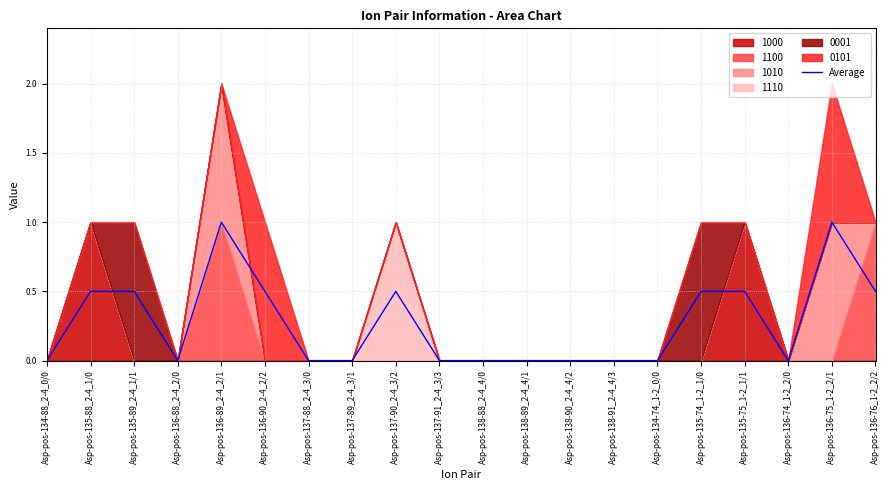

Reading left to right, extract all data points from this chart.

Asp-pos-134-88_2-4_0/0=0.0	Asp-pos-135-88_2-4_1/0=0.5	Asp-pos-135-89_2-4_1/1=0.5	Asp-pos-136-88_2-4_2/0=0.0	Asp-pos-136-89_2-4_2/1=1.0	Asp-pos-136-90_2-4_2/2=0.5	Asp-pos-137-88_2-4_3/0=0.0	Asp-pos-137-89_2-4_3/1=0.0	Asp-pos-137-90_2-4_3/2=0.5	Asp-pos-137-91_2-4_3/3=0.0	Asp-pos-138-88_2-4_4/0=0.0	Asp-pos-138-89_2-4_4/1=0.0	Asp-pos-138-90_2-4_4/2=0.0	Asp-pos-138-91_2-4_4/3=0.0	Asp-pos-134-74_1-2_0/0=0.0	Asp-pos-135-74_1-2_1/0=0.5	Asp-pos-135-75_1-2_1/1=0.5	Asp-pos-136-74_1-2_2/0=0.0	Asp-pos-136-75_1-2_2/1=1.0	Asp-pos-136-76_1-2_2/2=0.5